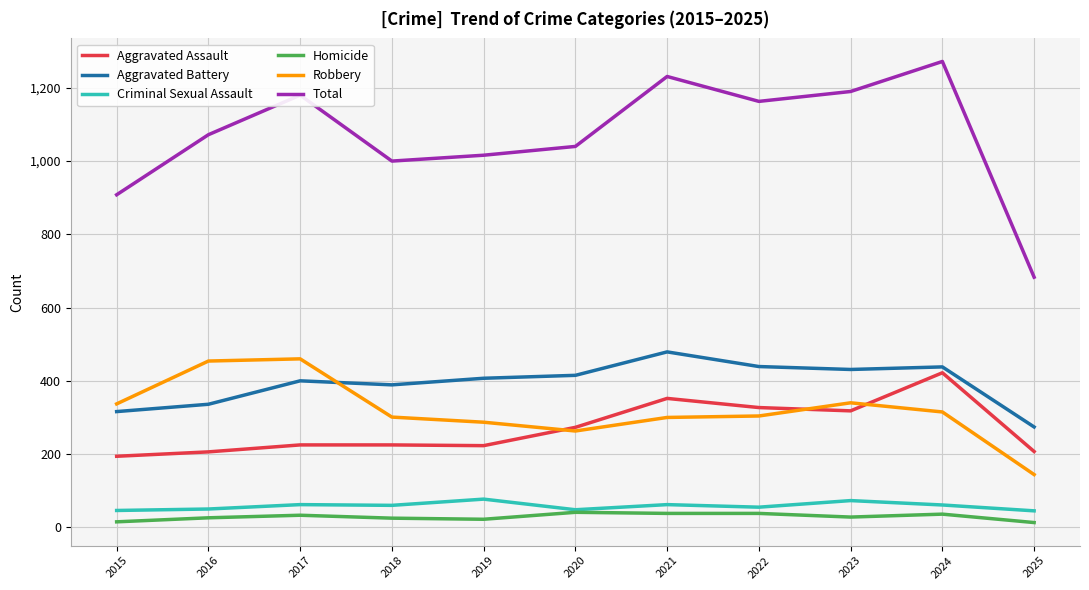

Does the chart have visible grid lines?

Yes